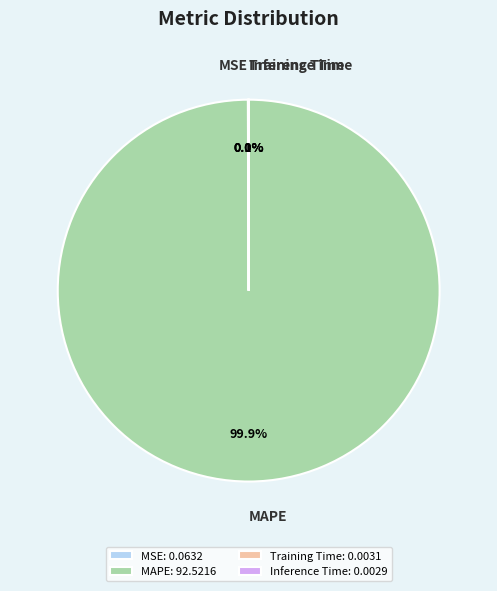

How much of the chart is everything except MAPE: 92.5216?

0.1%